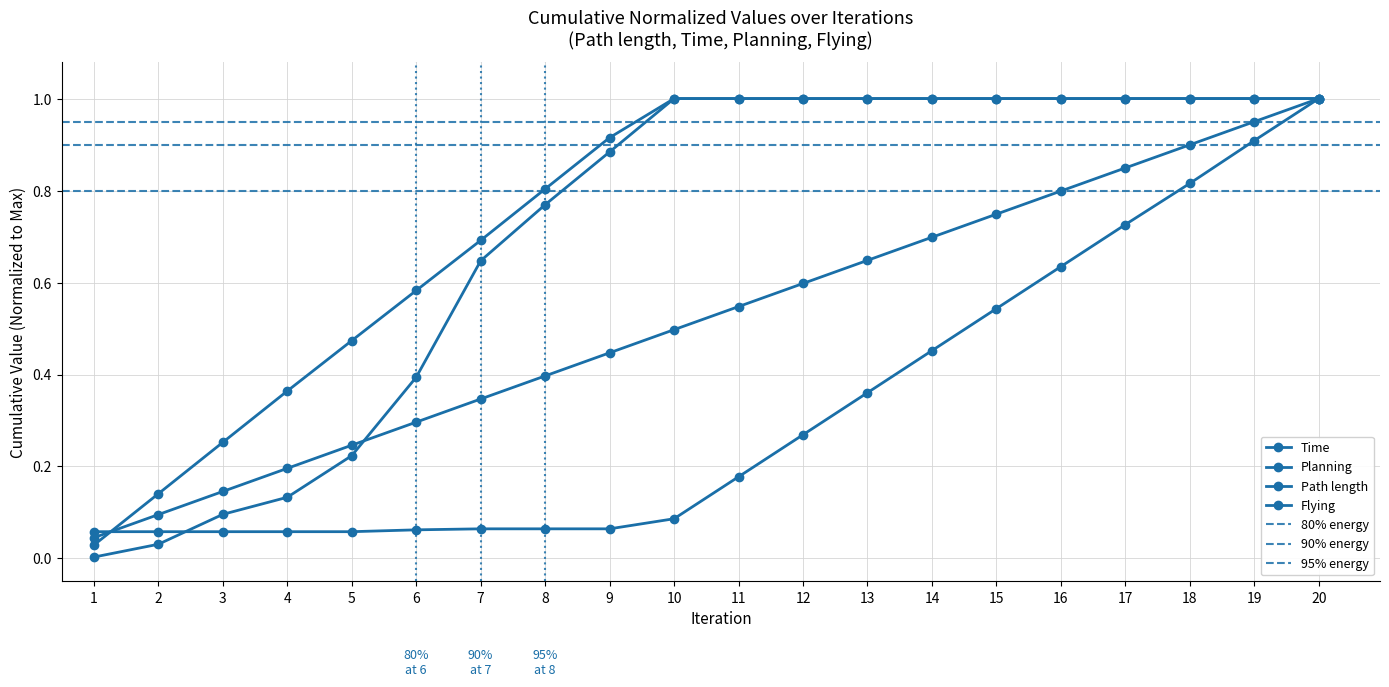

Rank the series at 1 from lowest to highest value.

Path length, Flying, Time, Planning